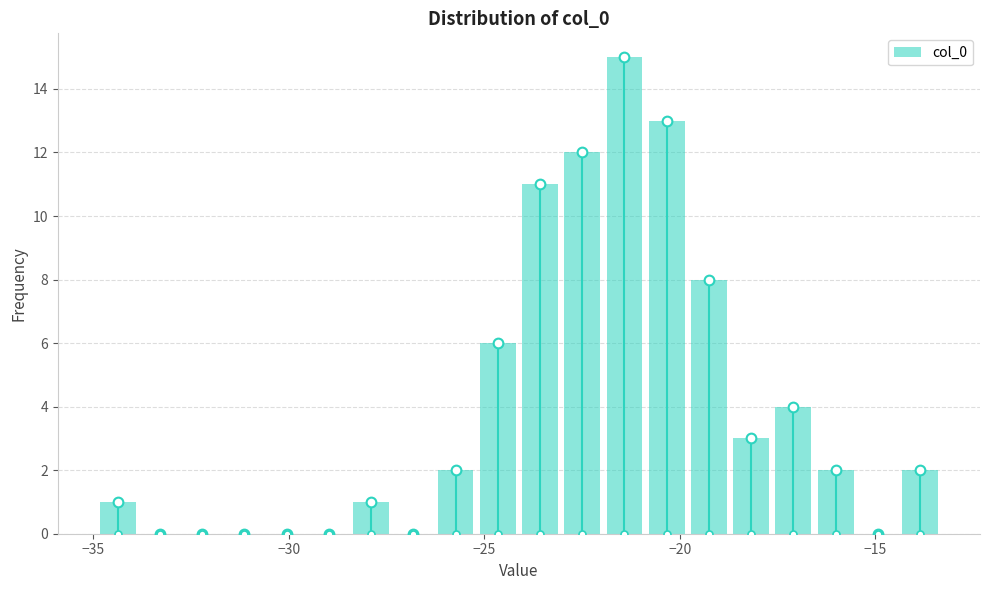

Around what value on the x-axis is the tallest bar? Give the approximate position of its centre, as read against the axis.

-21.5